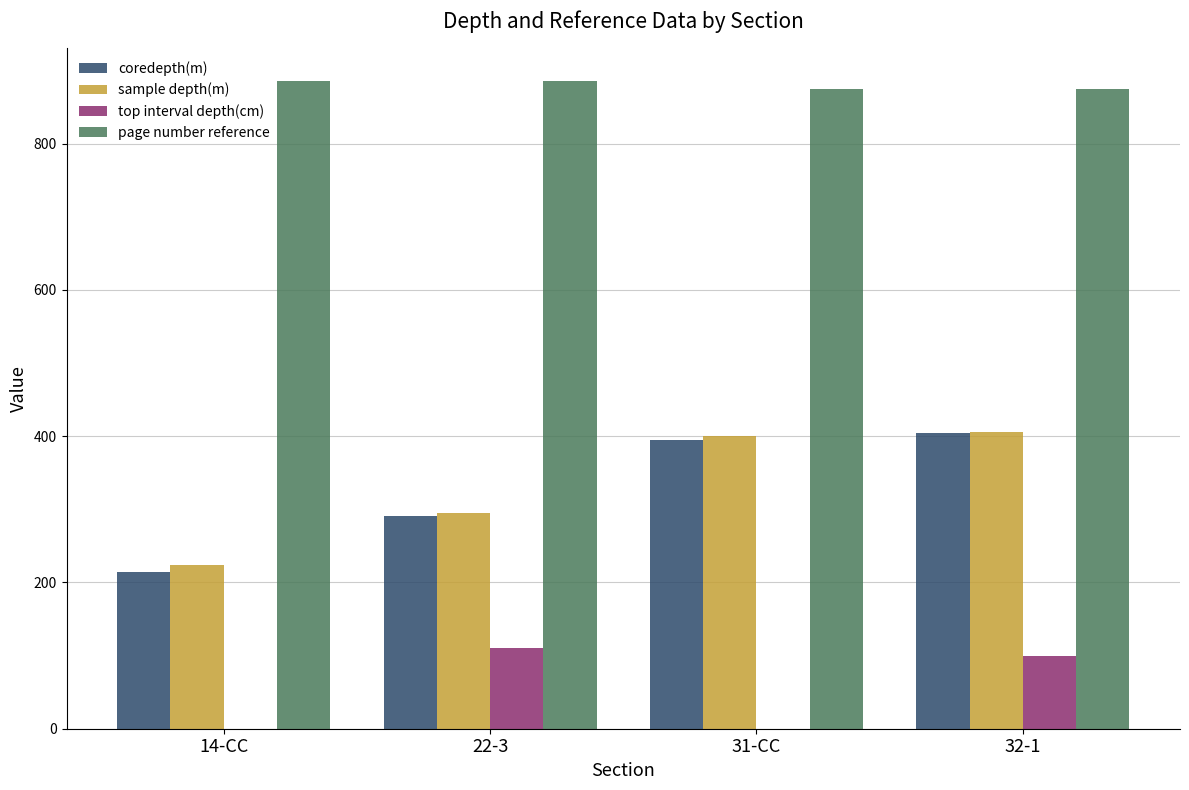

Is the value of page number reference at 32-1 greater than the value of coredepth(m) at 22-3?

Yes